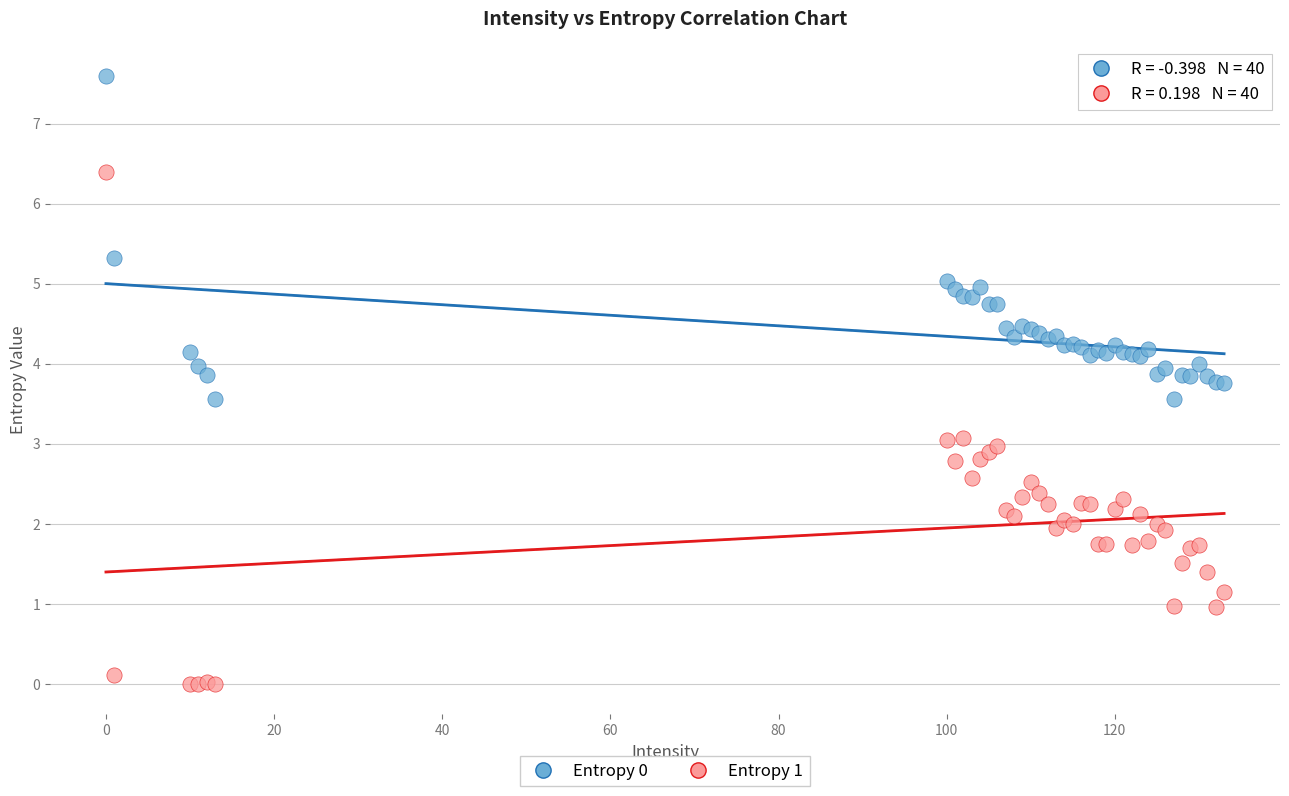

Which series has the largest Y range (max minus min)?

Entropy 1